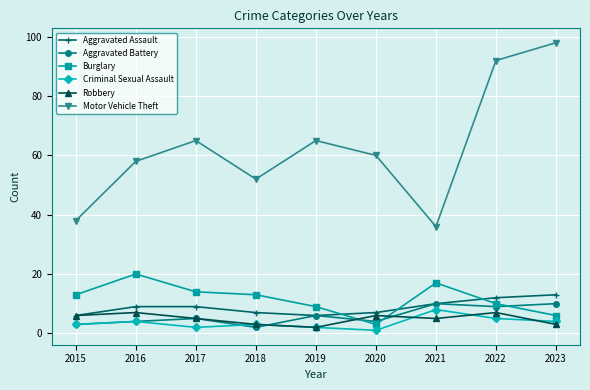

How many lines are shown in the chart?

6